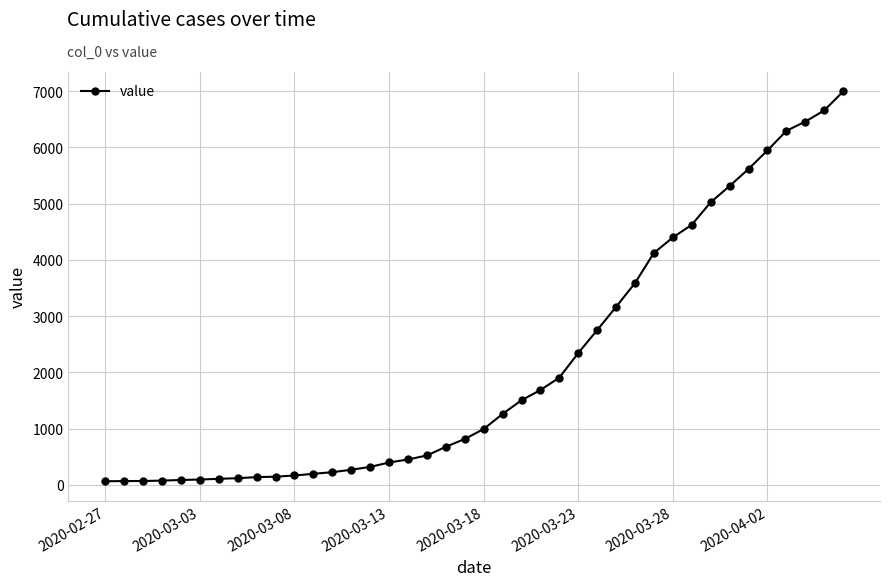

What is the maximum value shown in the chart?

6995